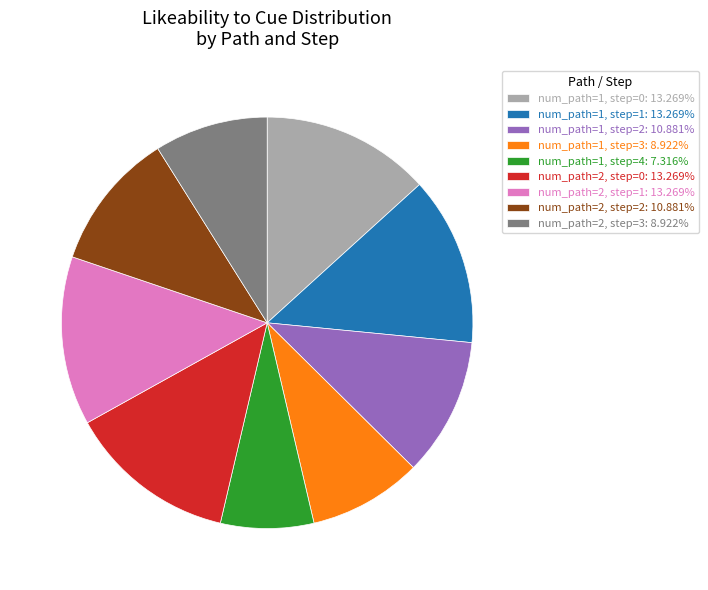

What is the ratio of the value at num_path=1, step=0: 13.269% to the value at num_path=2, step=3: 8.922%?

1.5